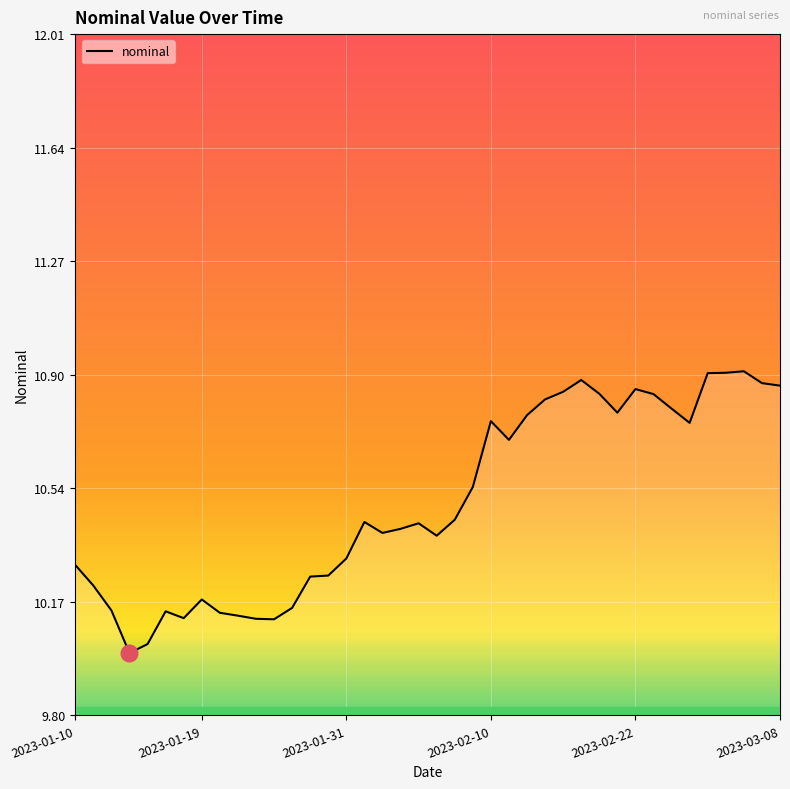

What is the difference between the maximum and minimum values?

0.9